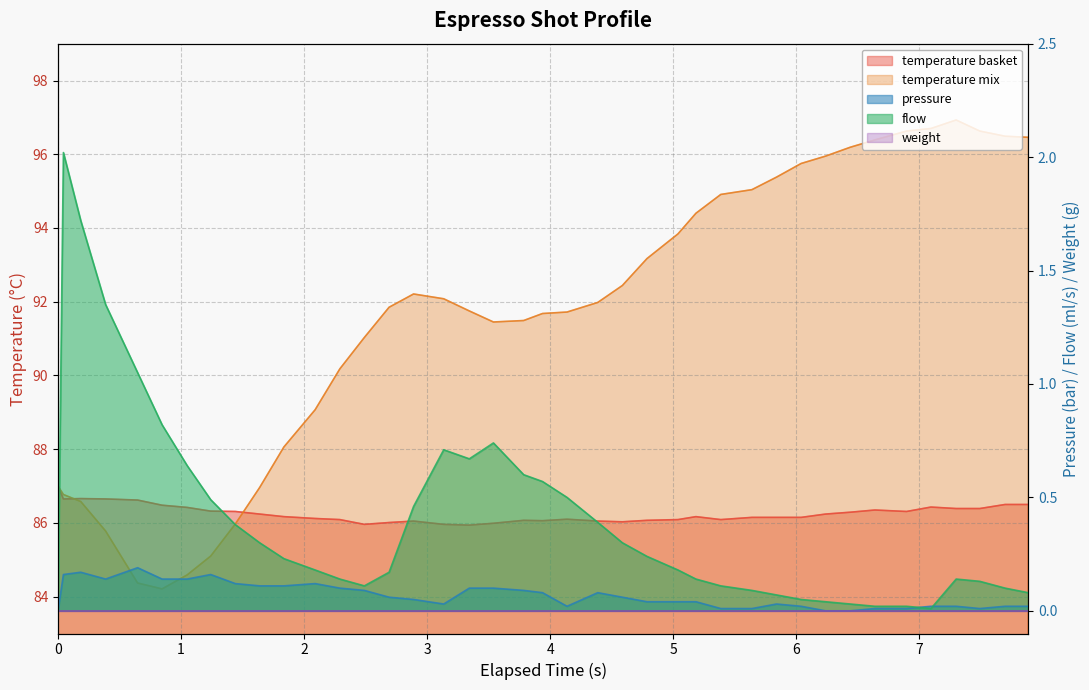

What is the greatest value displayed?

96.9